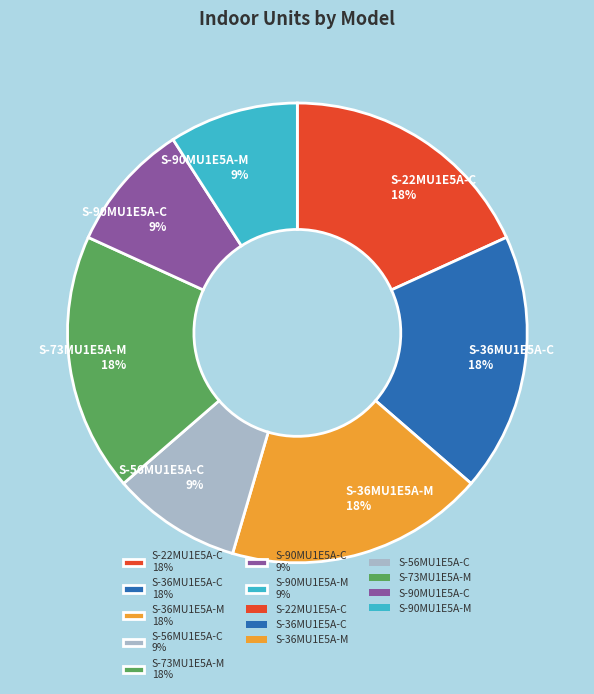

Count the number of slices in the pie.

7